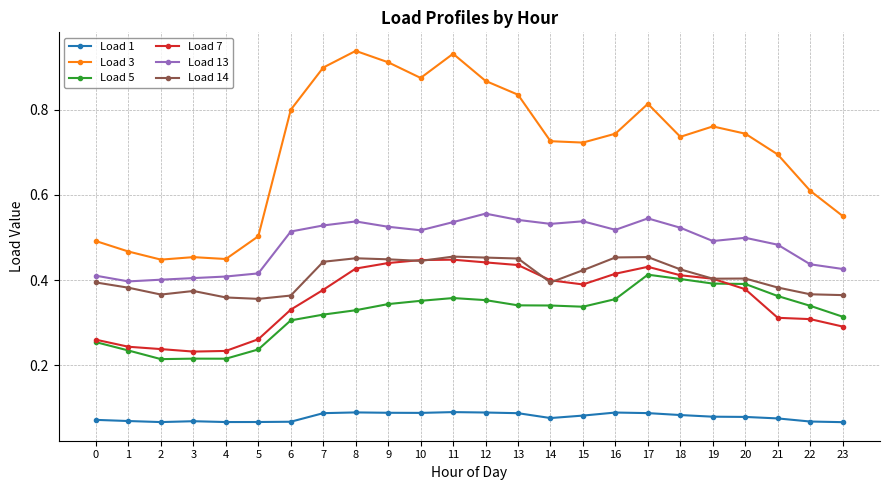

Which series changed the most between 8 and 22?

Load 3